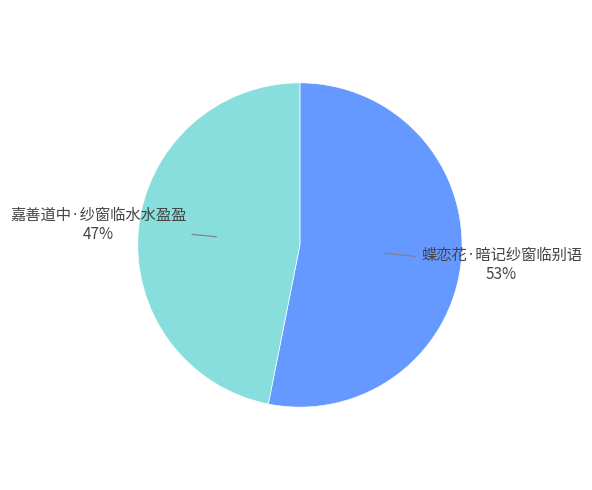

Approximately how many times larger is the value at 蝶恋花·暗记纱窗临别语 compared to 嘉善道中·纱窗临水水盈盈?

1.1